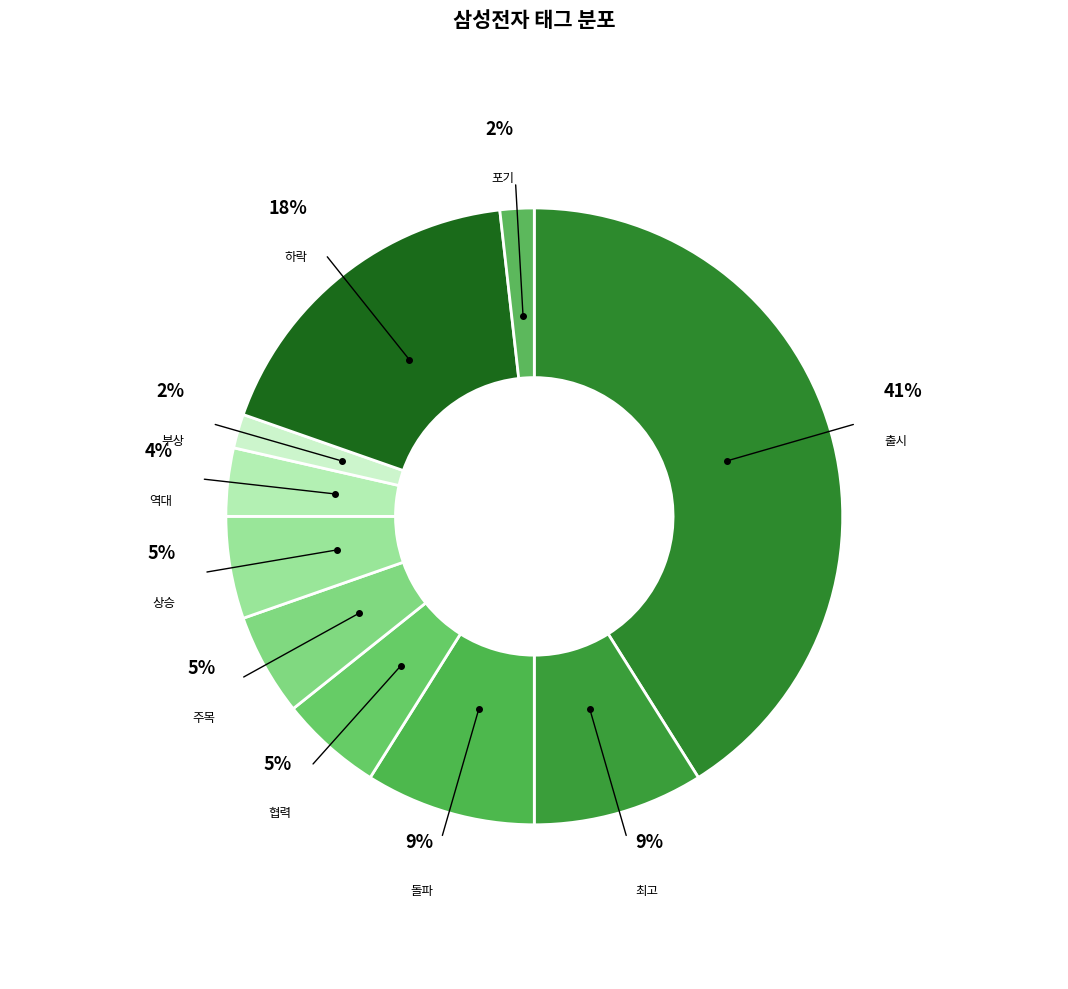

Count the number of slices in the pie.

10